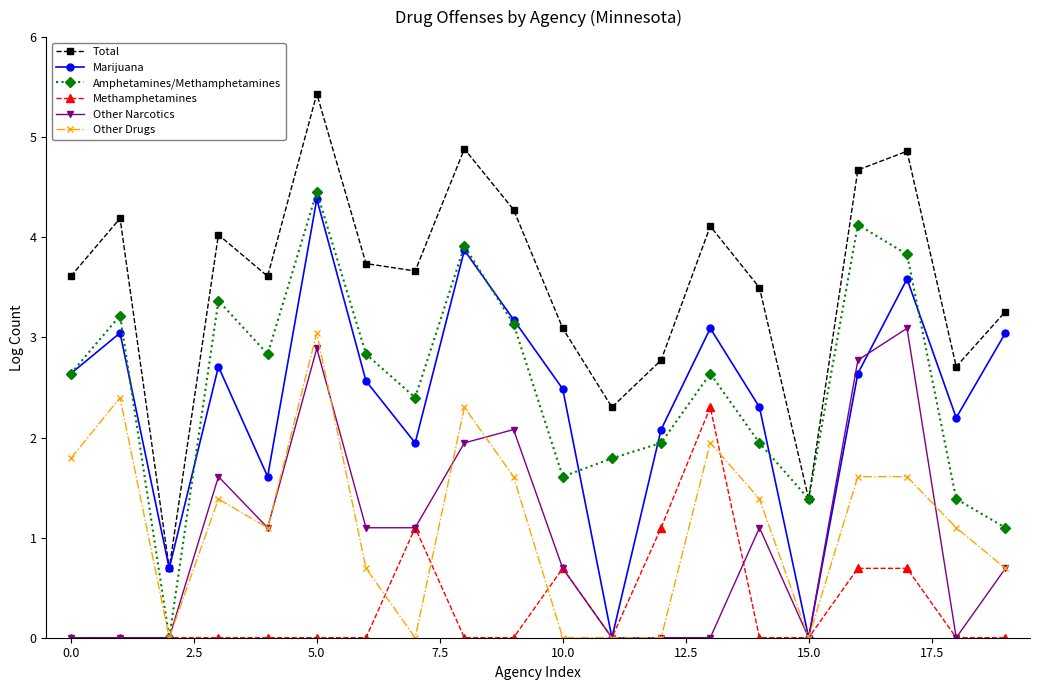

Which series has the widest spread of values?

Total